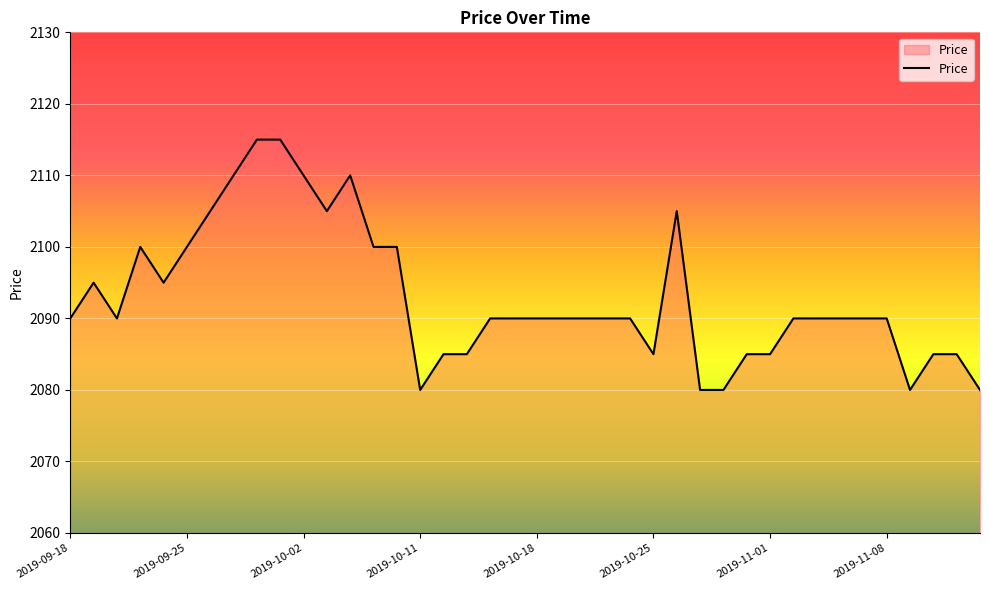

Count the values in the range 2085 to 2100.

27